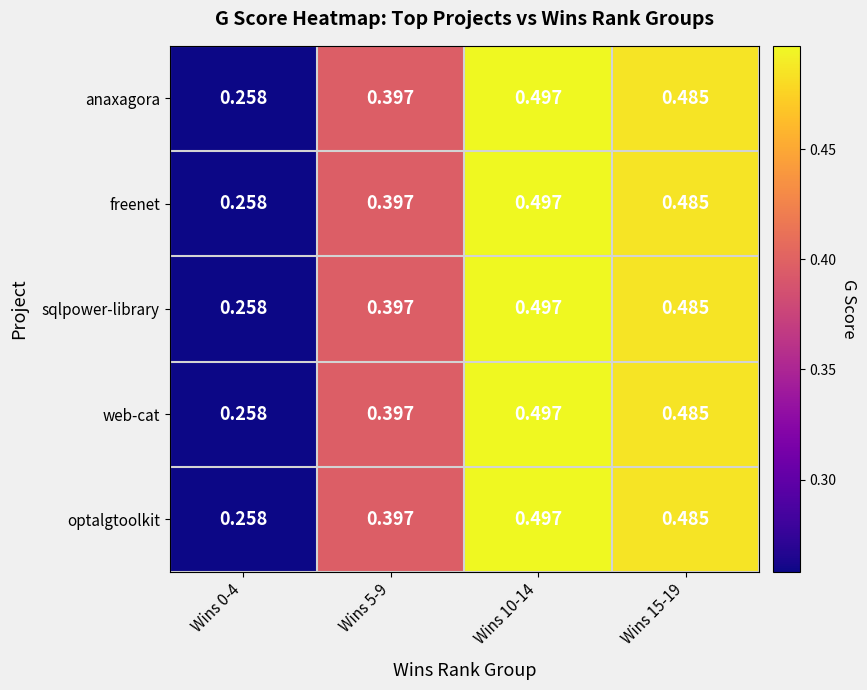

Is the value of anaxagora at Wins 5-9 greater than the value of web-cat at Wins 0-4?

Yes